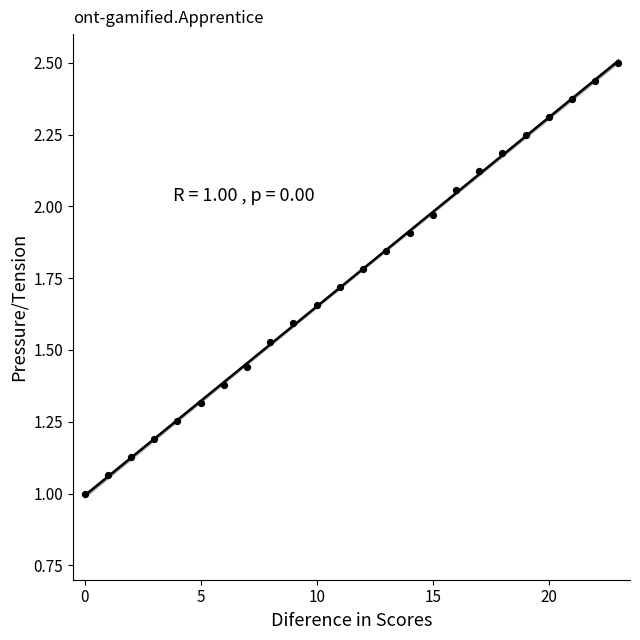

What is the range of X values (max minus min)?

23.0